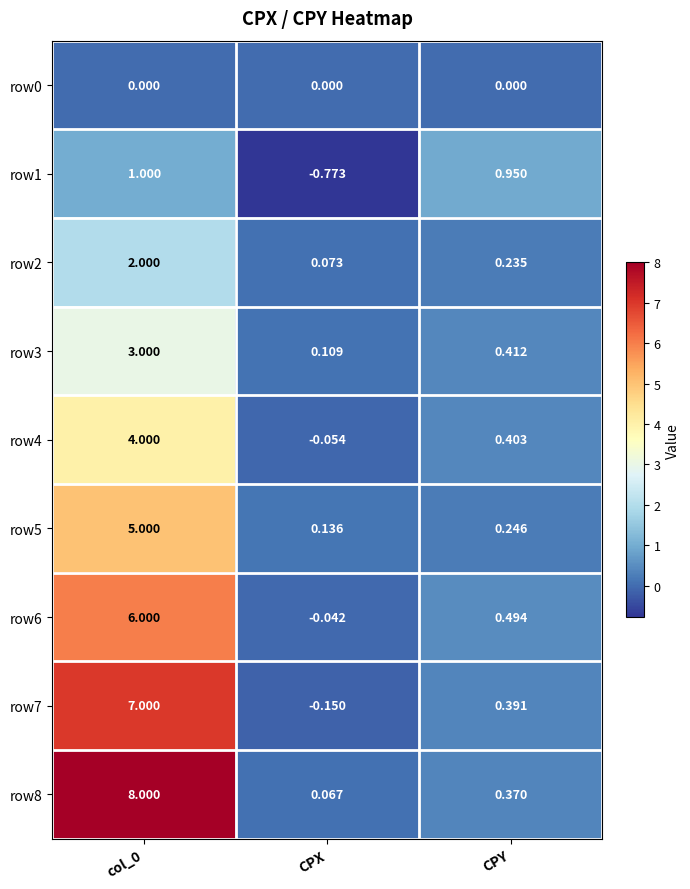

Which category has the lowest value across all series?

CPX